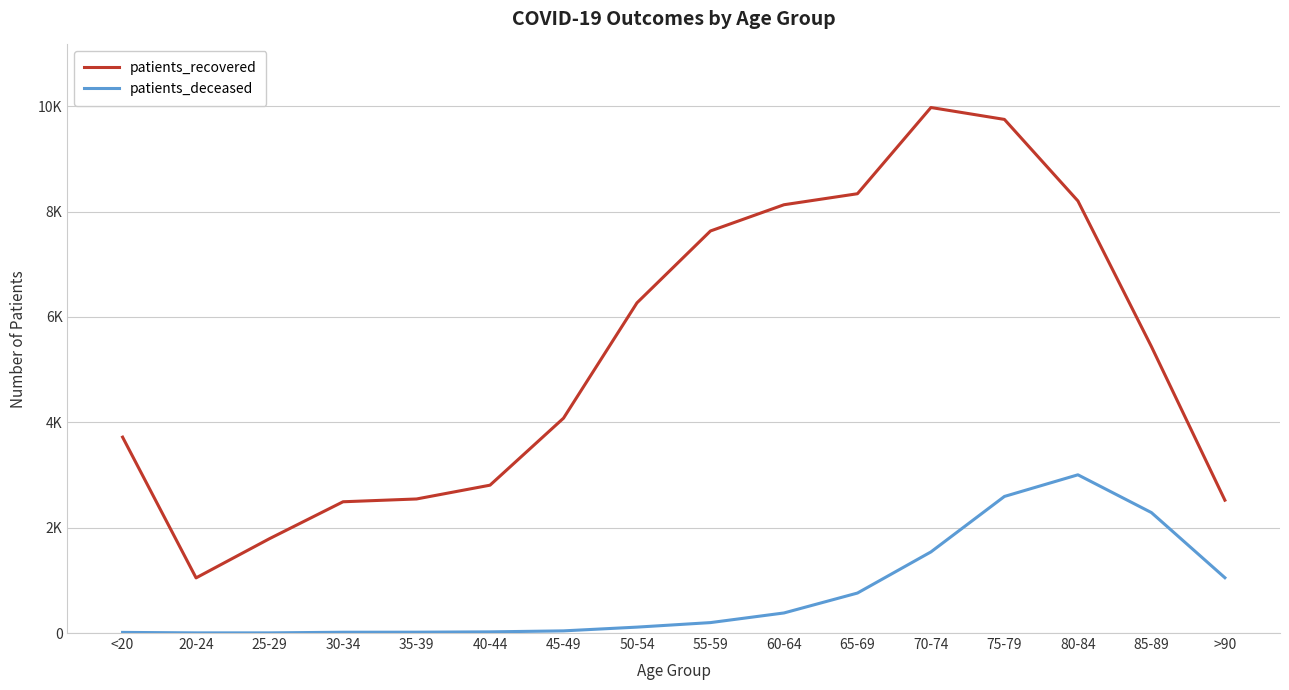

Where does the patients_deceased series first go above 198?

60-64